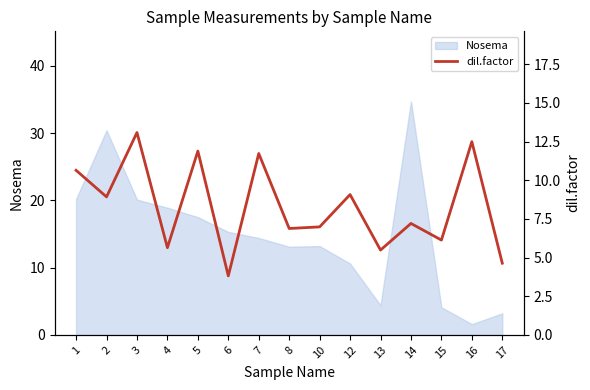

How many data points are above 7?

8